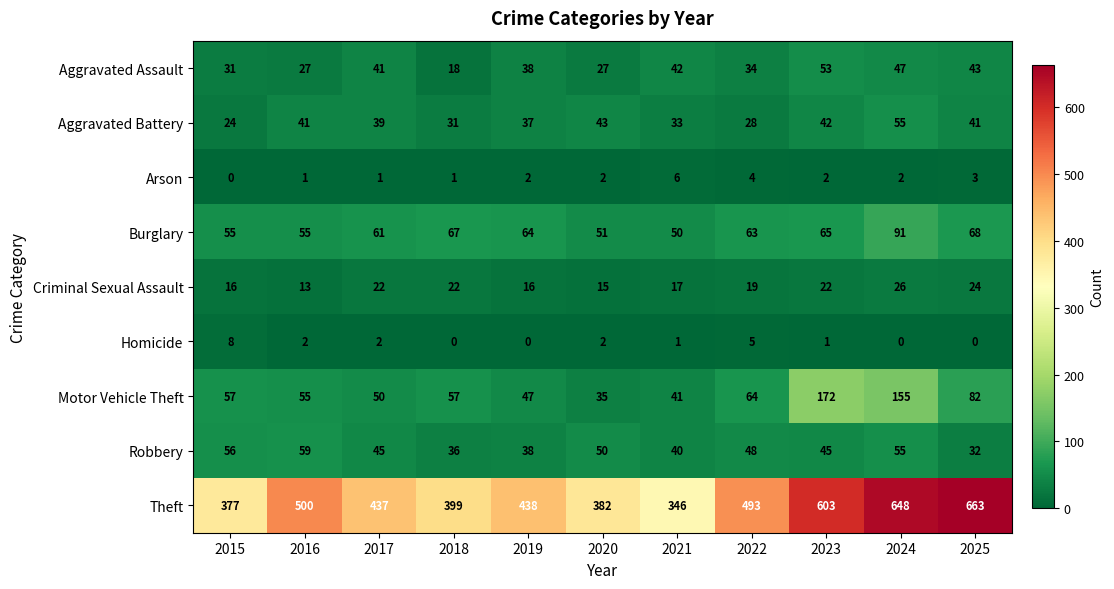

Which series has the largest total across all categories?

Theft